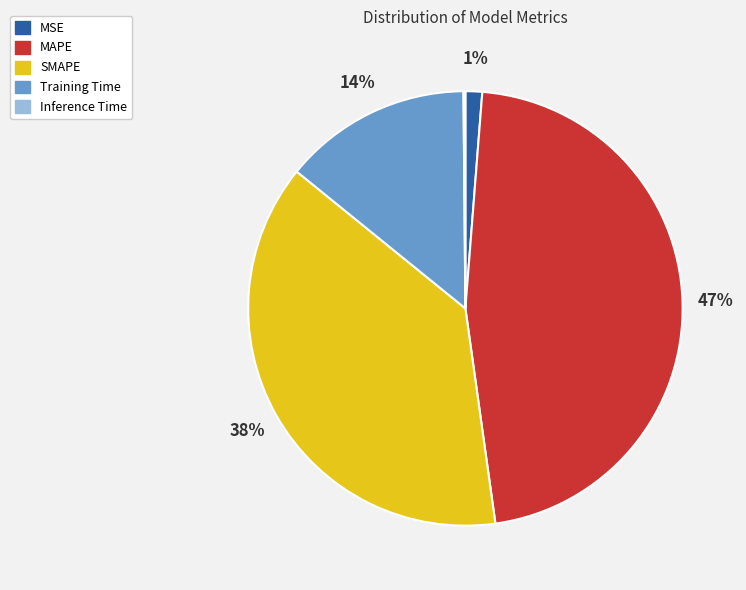

Between Training Time and MAPE, which is larger?

MAPE